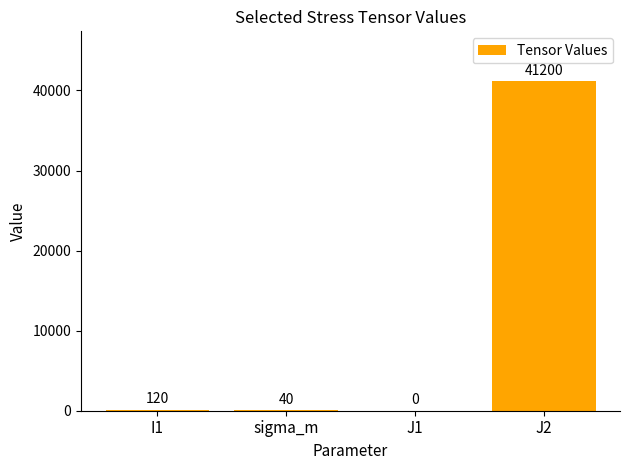

How many distinct data groups are displayed?

1